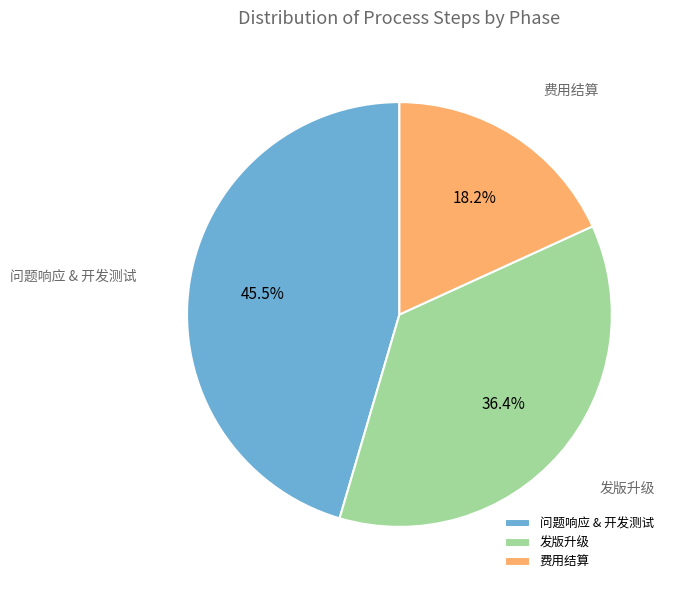

How many slices are in this pie chart?

3